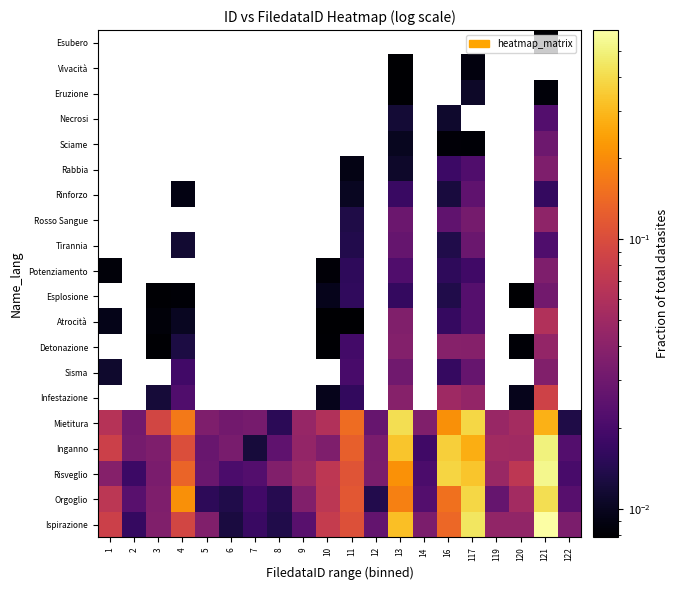

Which series has the largest range (max minus min)?

Ispirazione